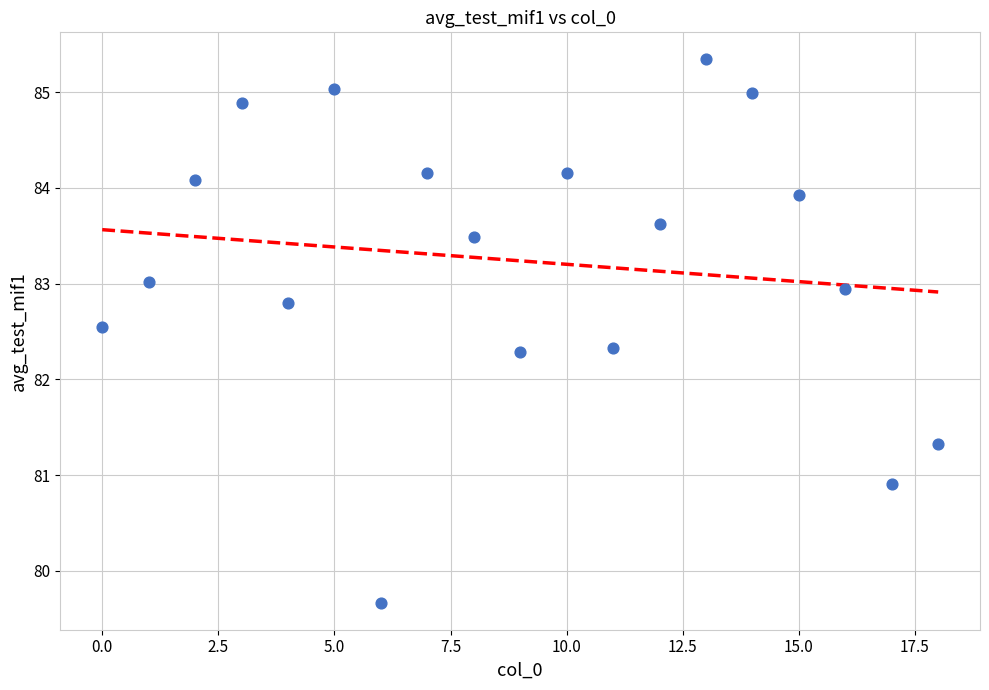

What is the range of Y values (max minus min)?

5.7